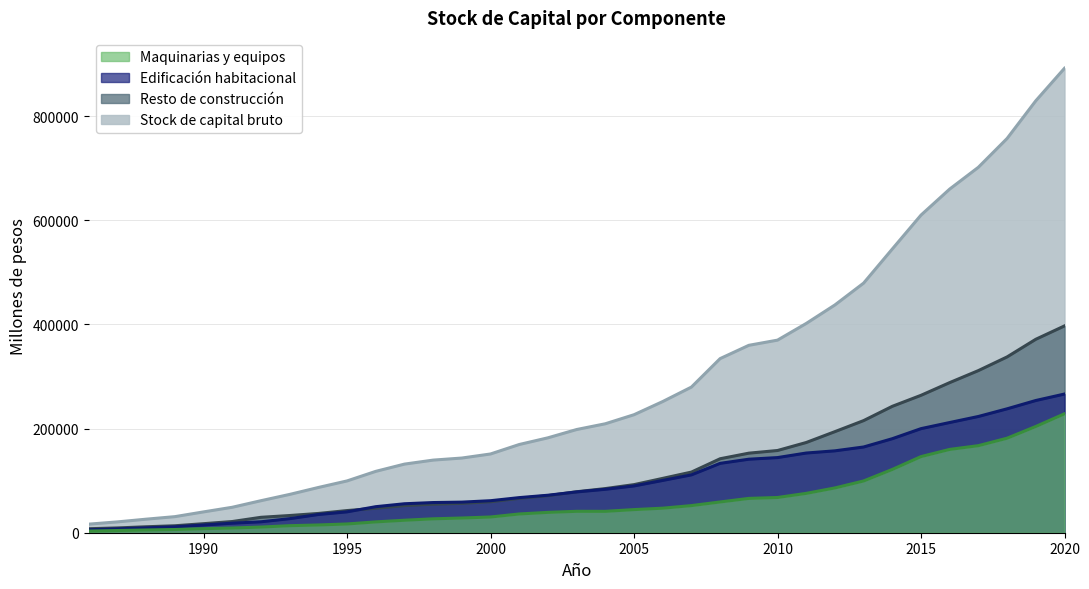

Reading left to right, what are all the values shown in this chart?

Edificación habitacional: 5597	7377	9310	11341	14798	18315	20999	26982	34971	40079	49987	55612	57935	58738	61465	67403	71969	78305	83373	89821	100396	111095	133180	141135	144254	152987	157217	164596	180511	199819	211577	223184	237891	253845	266260
Resto de construcción: 7670	9201	11431	13359	17360	21497	29589	33029	37001	42549	47003	52130	54741	56388	59498	65939	71148	78686	84746	92333	104326	116426	142012	152735	157846	173198	194064	215244	242674	263805	288212	311290	337531	371390	397047
Maquinarias y equipos: 3190	4218	5262	6158	7827	9042	10890	13532	14884	16816	20813	23975	26728	28250	30220	36021	39095	41121	41065	44415	47129	52097	59078	65914	67641	75557	86010	99377	121515	146163	159978	167174	181492	204017	228374
Stock de capital bruto: 16457	20796	26003	30858	39985	48854	61478	73543	86856	99444	117803	131716	139404	143376	151183	169363	182212	198112	209184	226570	251851	279618	334270	359783	369741	401742	437291	479217	544699	609786	659767	701648	756914	829251	891682